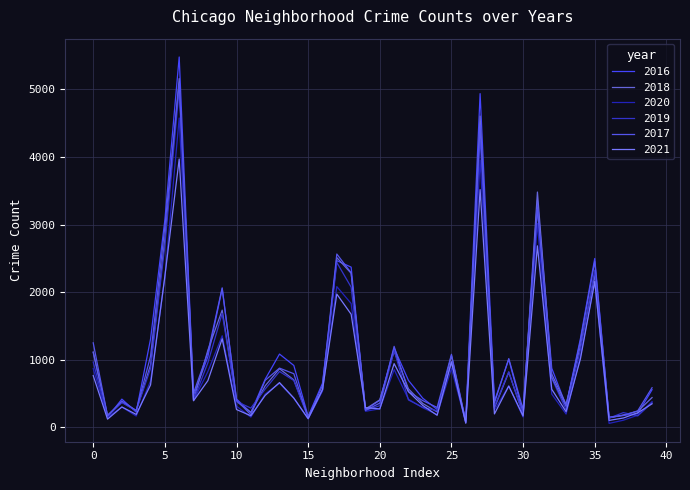

Which series has the widest spread of values?

2016